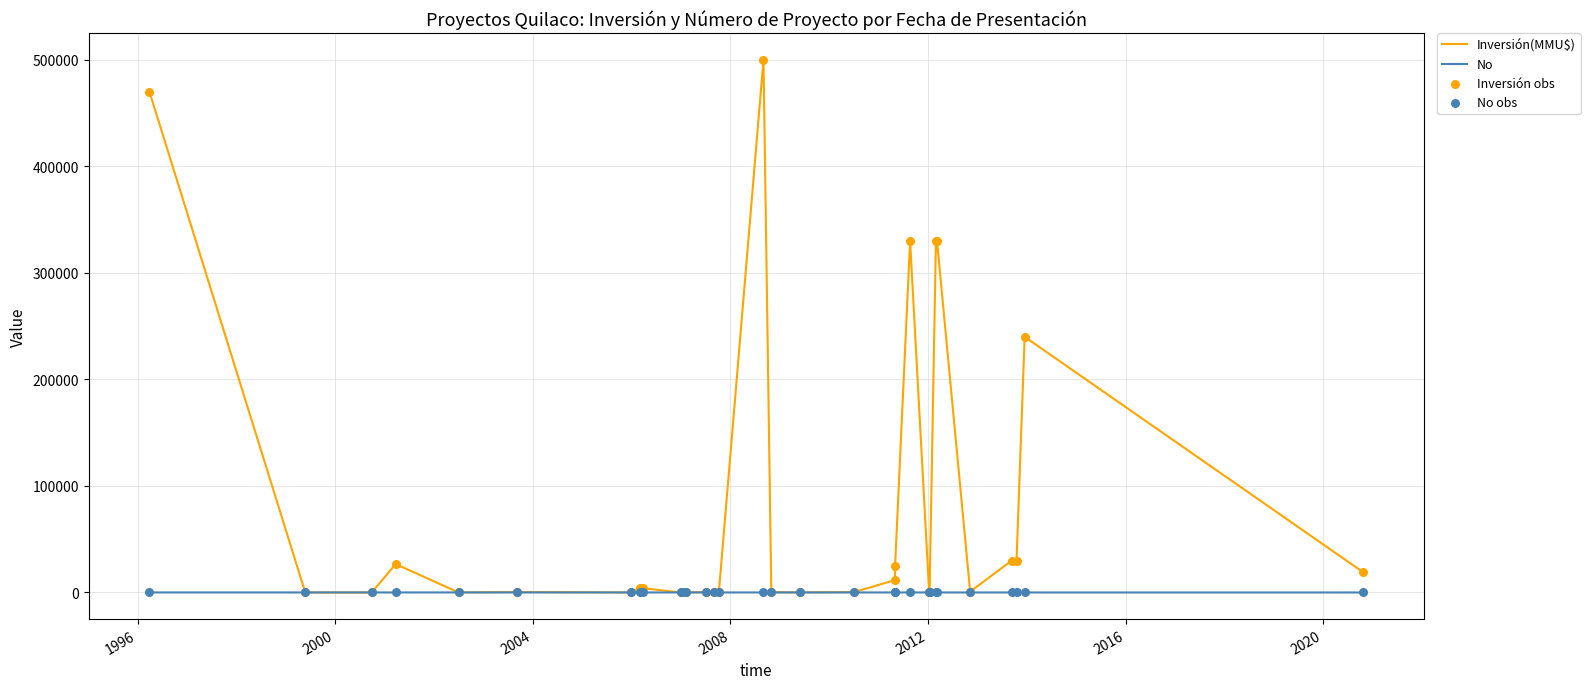

What are all the series names shown in the legend?

Inversión(MMU$), No, Inversión obs, No obs